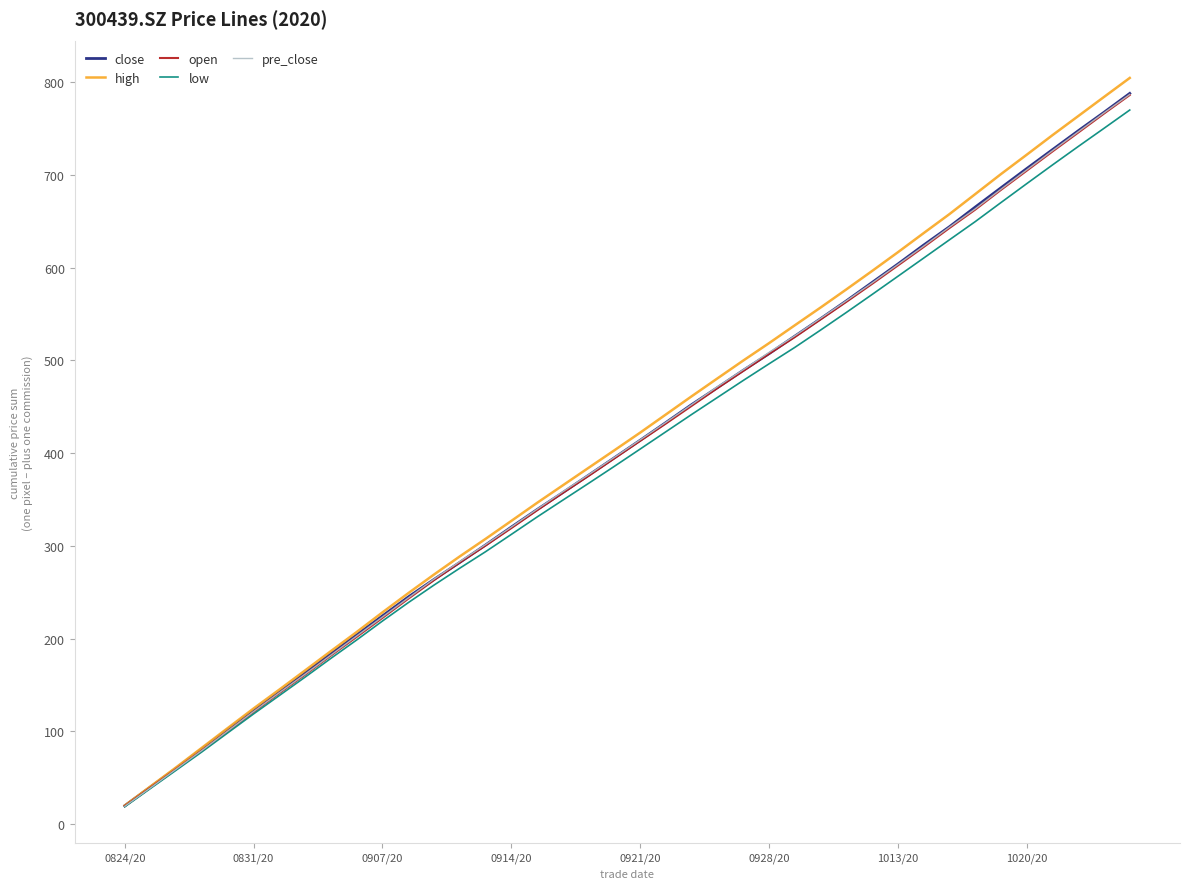

What is the maximum value shown in the chart?

804.6